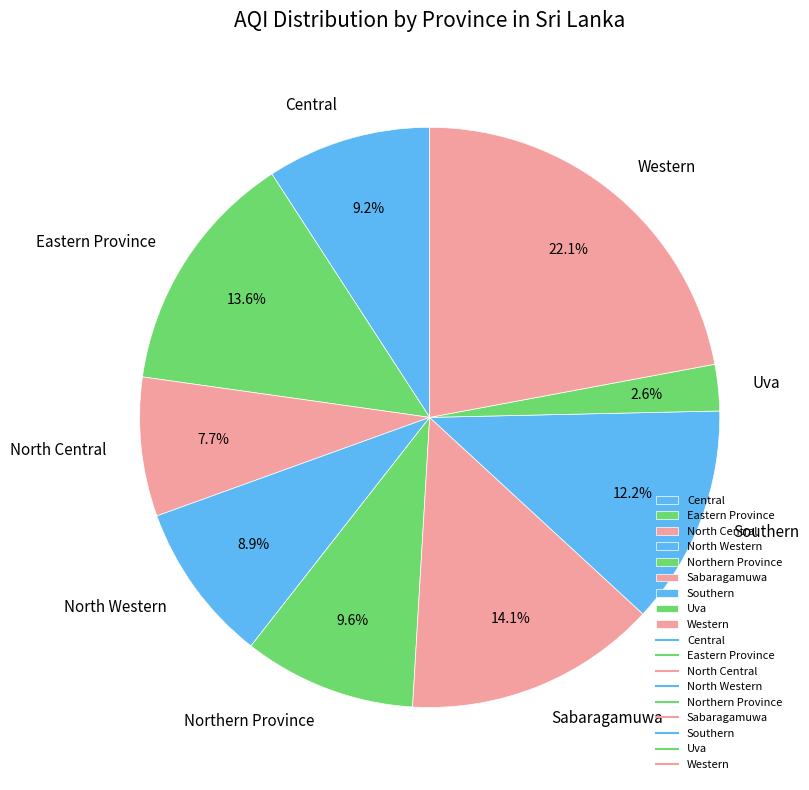

Which has a higher value, Eastern Province or Uva?

Eastern Province